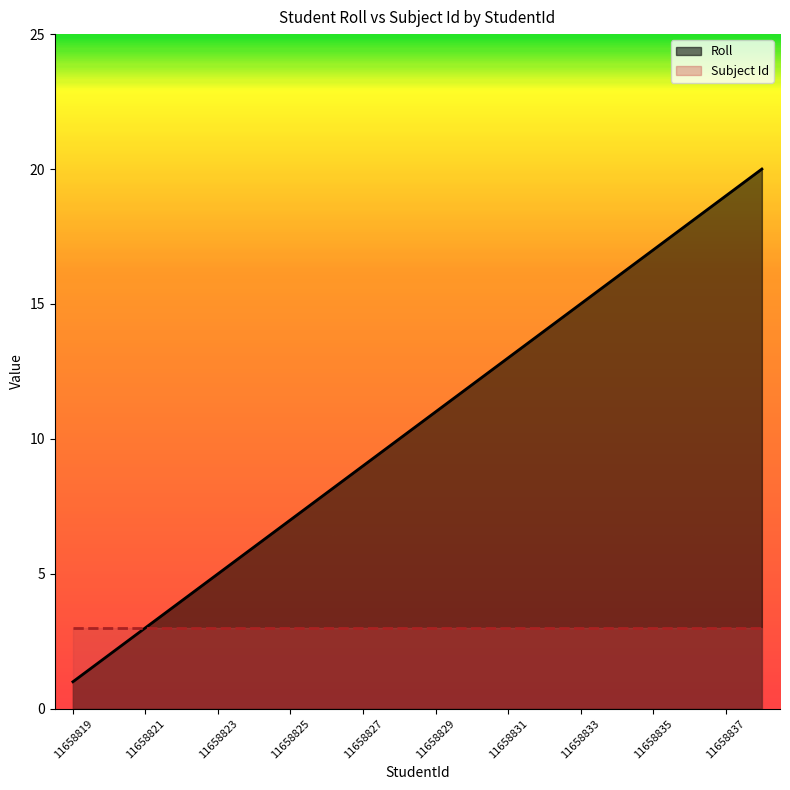

Does the chart have visible grid lines?

No